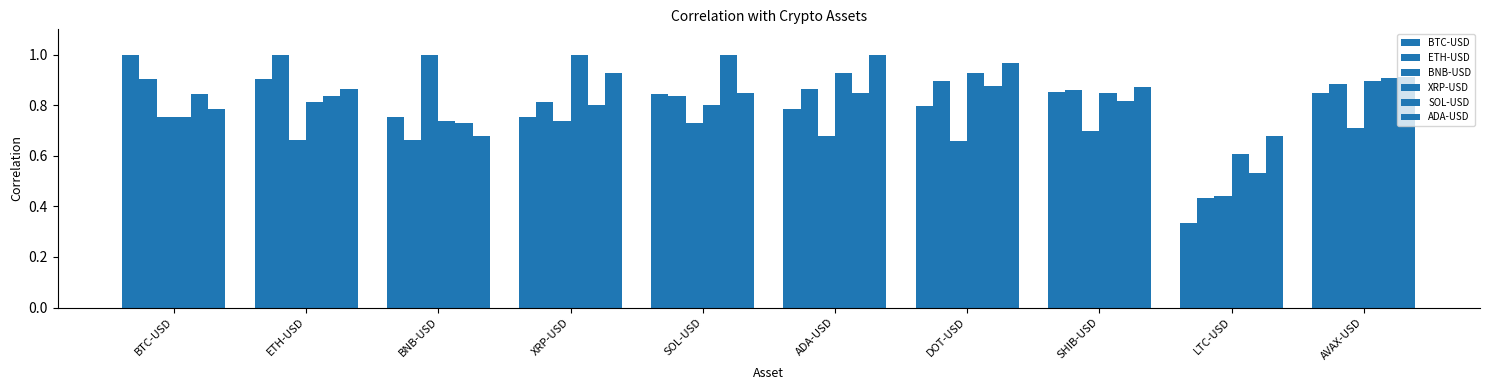

What is the difference between the SOL-USD values at LTC-USD and SHIB-USD?

0.3